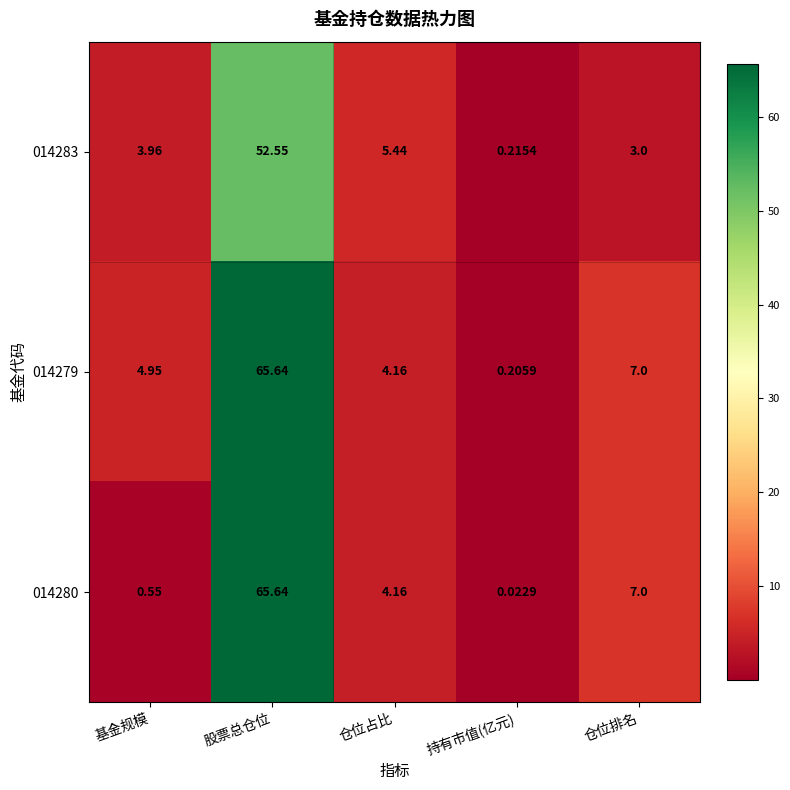

At which category is the sum across all series the highest?

股票总仓位